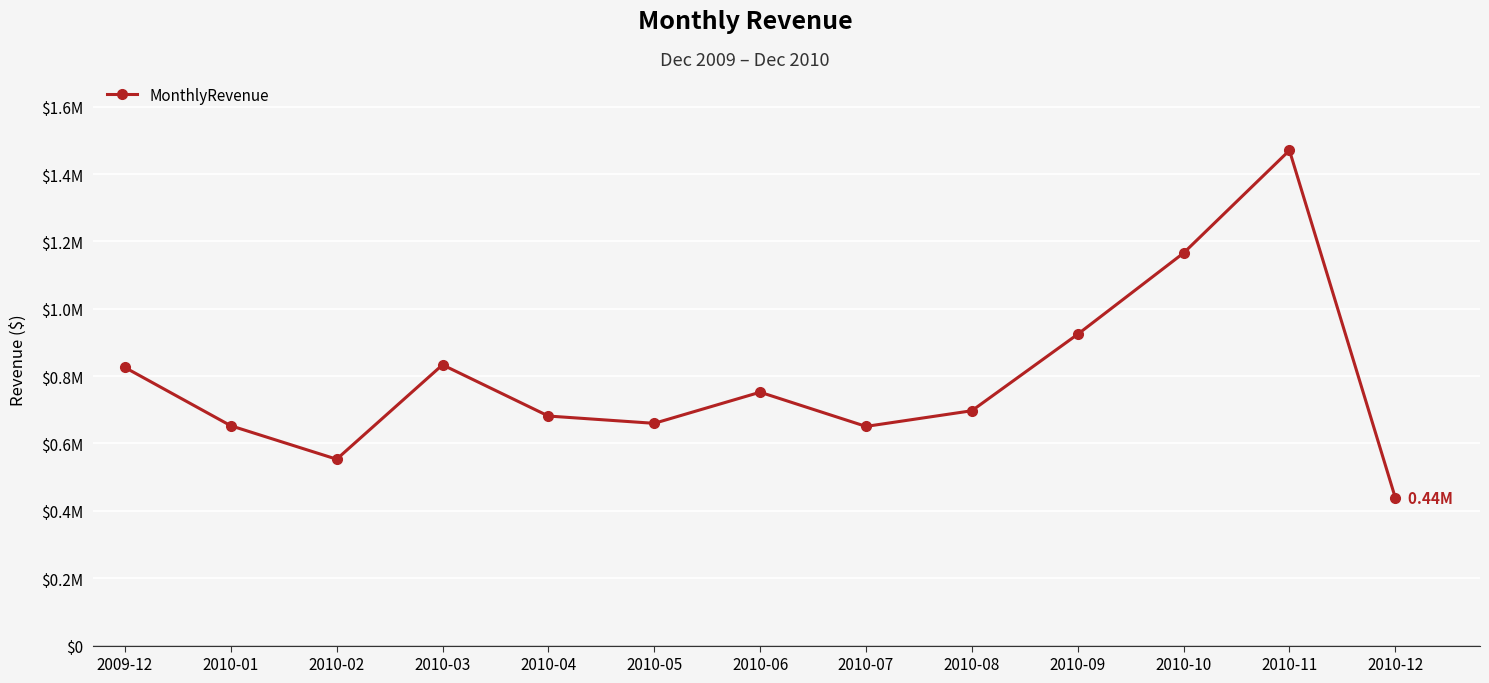

Does the chart have visible grid lines?

Yes